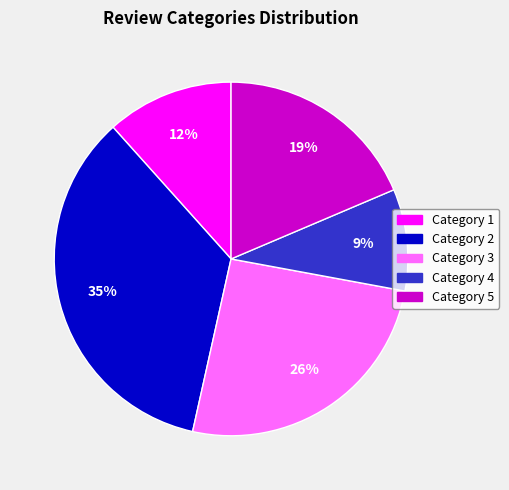

How many slices are in this pie chart?

5